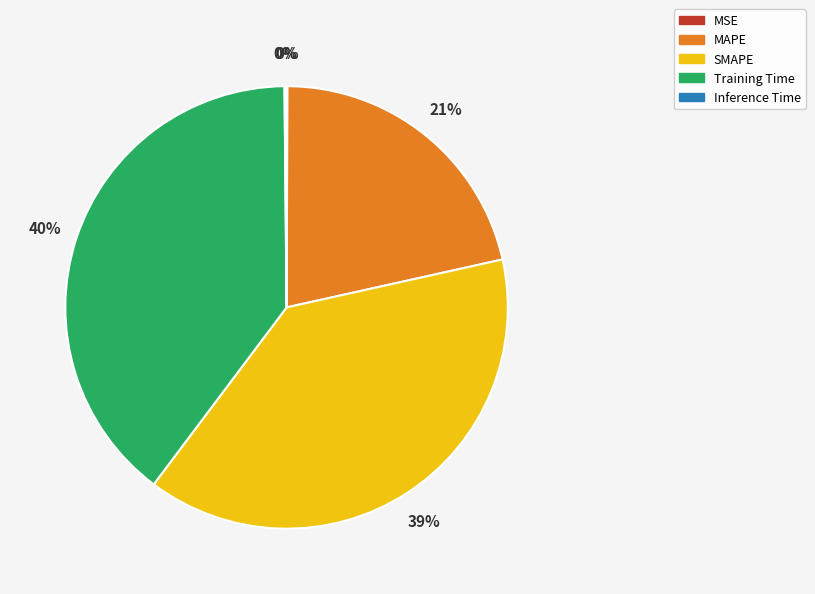

To the nearest percent, what is the average slice percentage?

20%